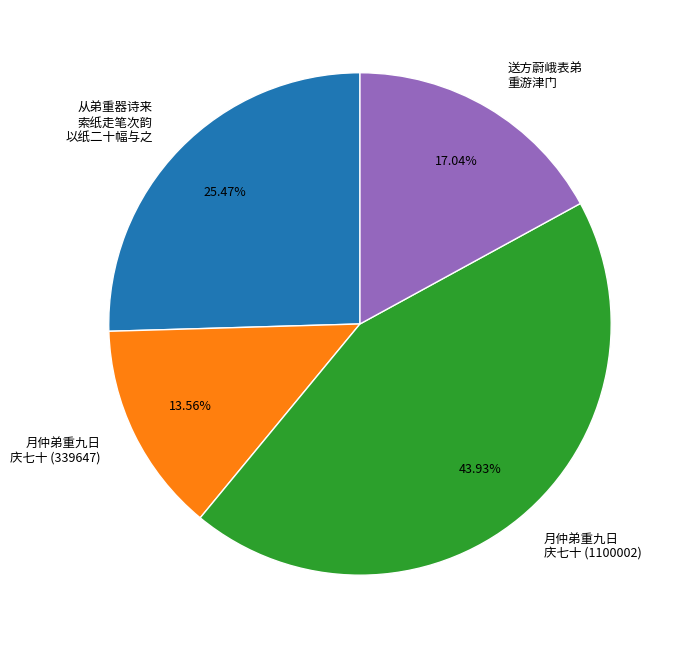

To the nearest percent, what is the difference between the largest and smallest slice percentages?

30%